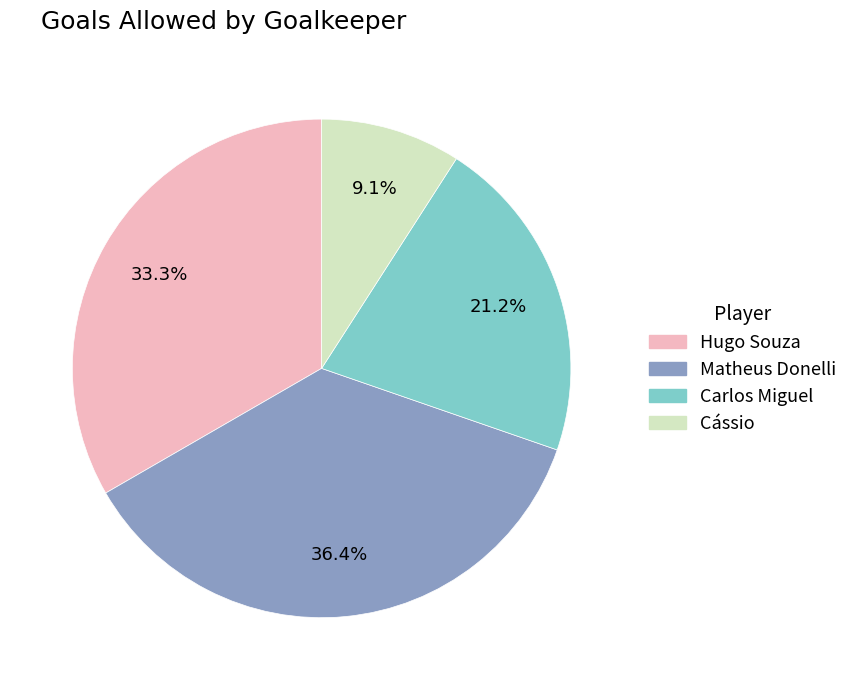

How many segments does this pie chart have?

4